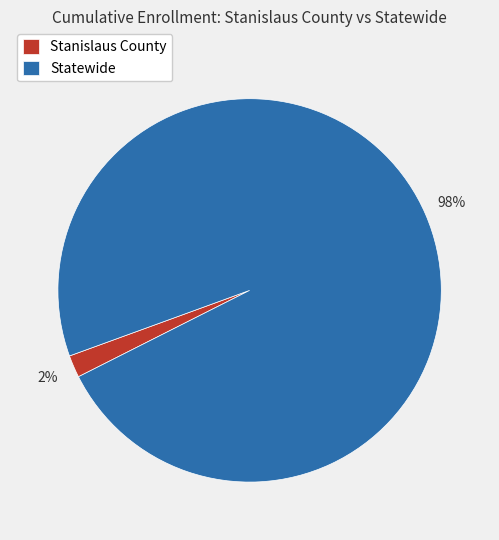

Is it true that Stanislaus County is 2% of the pie?

True